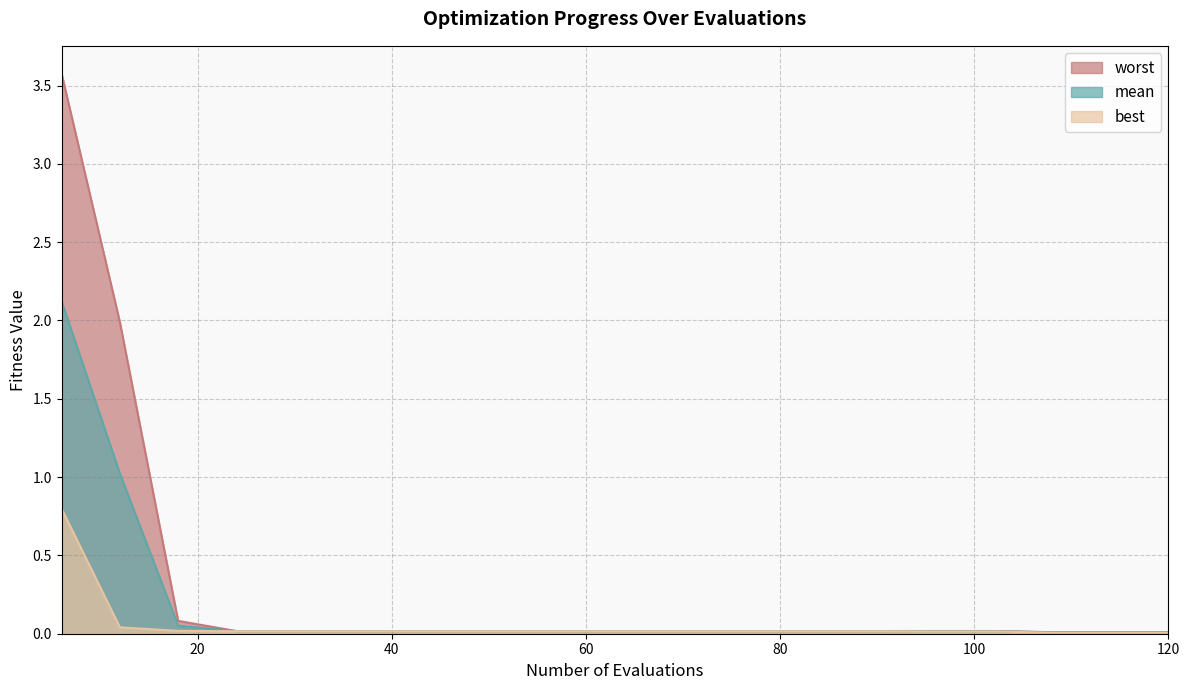

Between 30 and 54, which is larger?

30